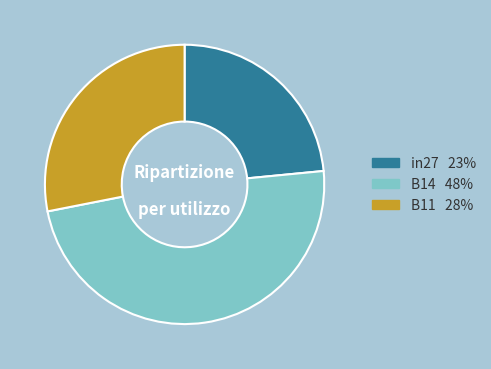

The in27 slice represents 13% of the pie. True or false?

False